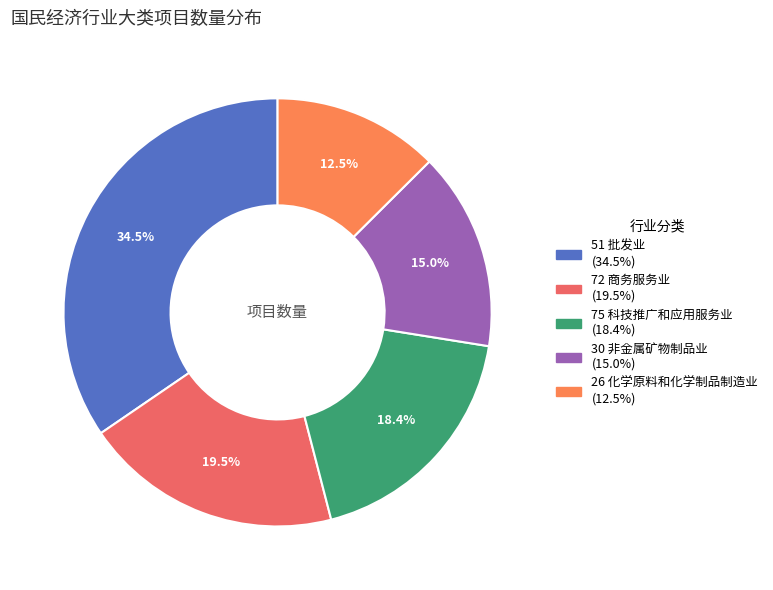

Which slice is the smallest?

26 化学原料和化学制品制造业